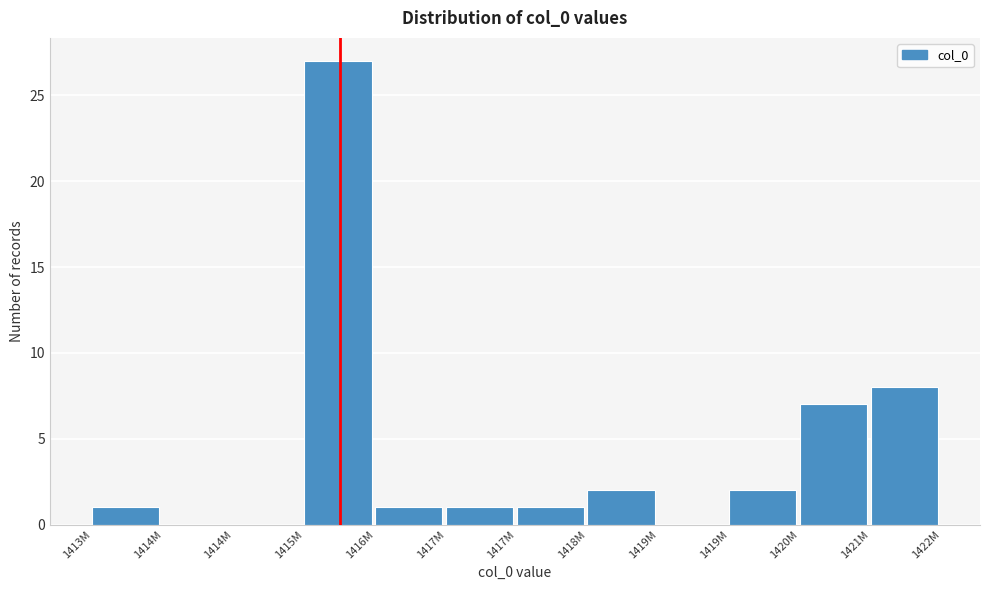

How many distinct data groups are displayed?

1